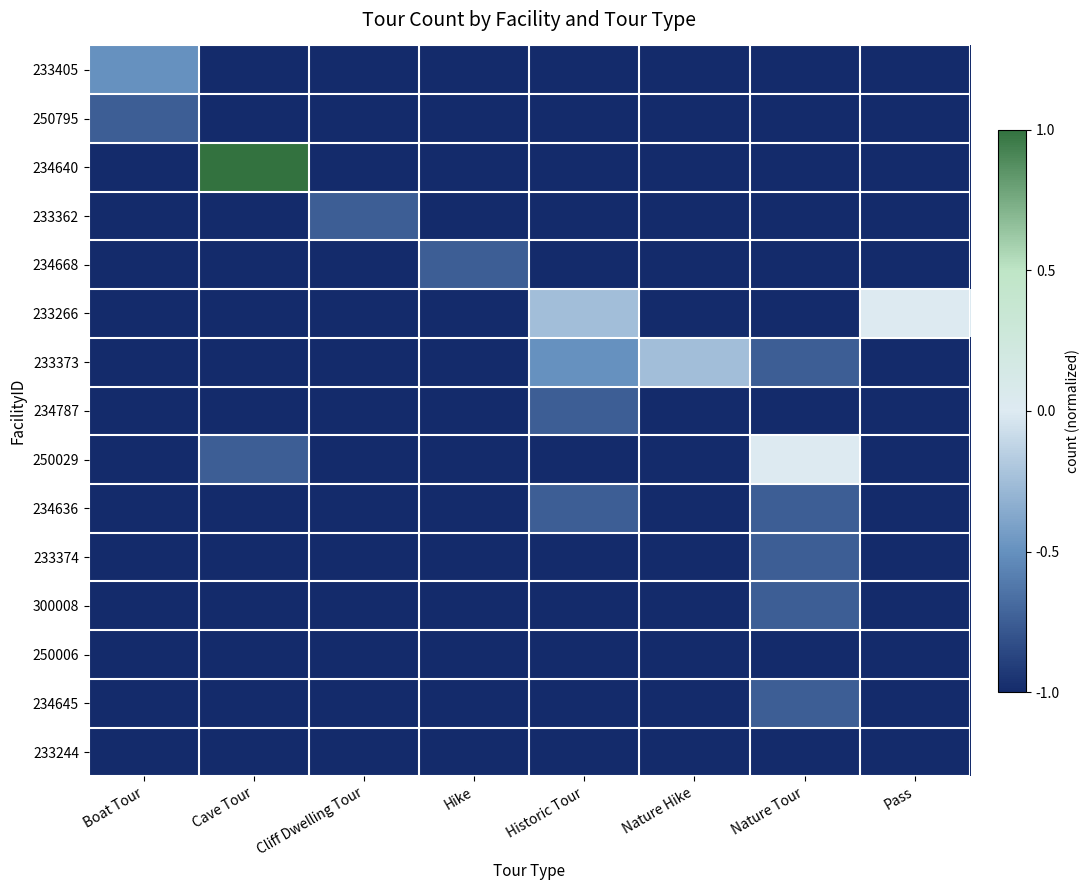

Count the number of data series in this chart.

15